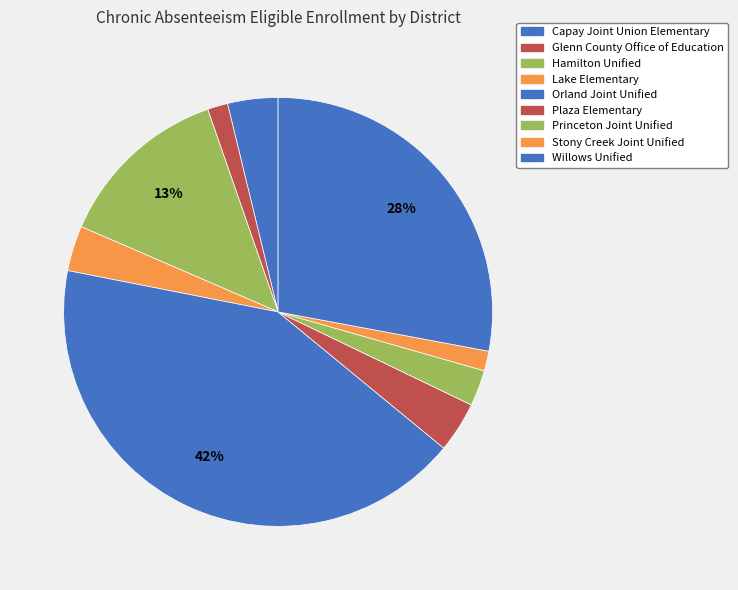

What percentage is NOT represented by Plaza Elementary?

96.2%